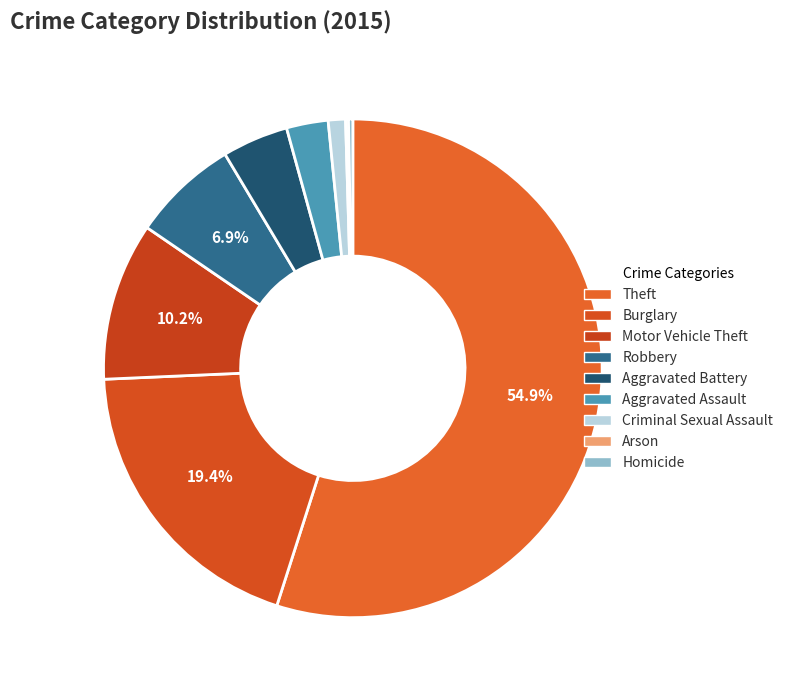

Which has a higher value, Burglary or Aggravated Assault?

Burglary